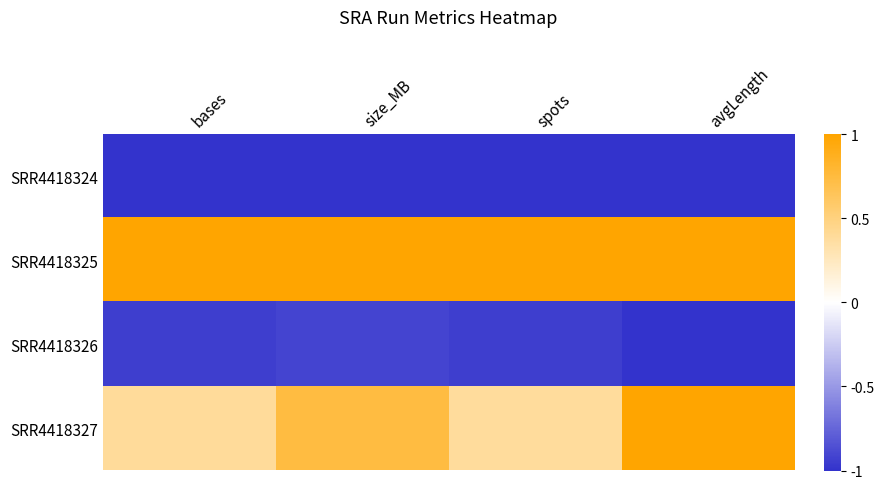

Reading left to right, what are all the values shown in this chart?

SRR4418324: bases=-1.0	size_MB=-1.0	spots=-1.0	avgLength=-1.0
SRR4418325: bases=1.0	size_MB=1.0	spots=1.0	avgLength=1.0
SRR4418326: bases=-0.9	size_MB=-0.9	spots=-0.9	avgLength=-1.0
SRR4418327: bases=0.4	size_MB=0.7	spots=0.4	avgLength=1.0